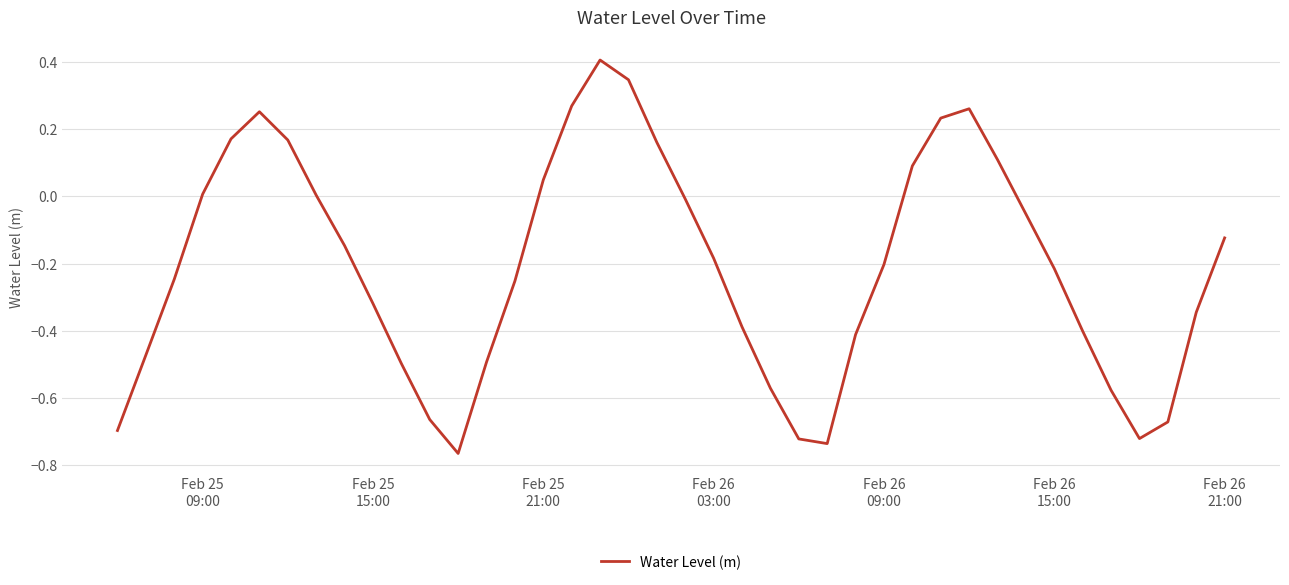

What is the greatest value displayed?

0.4